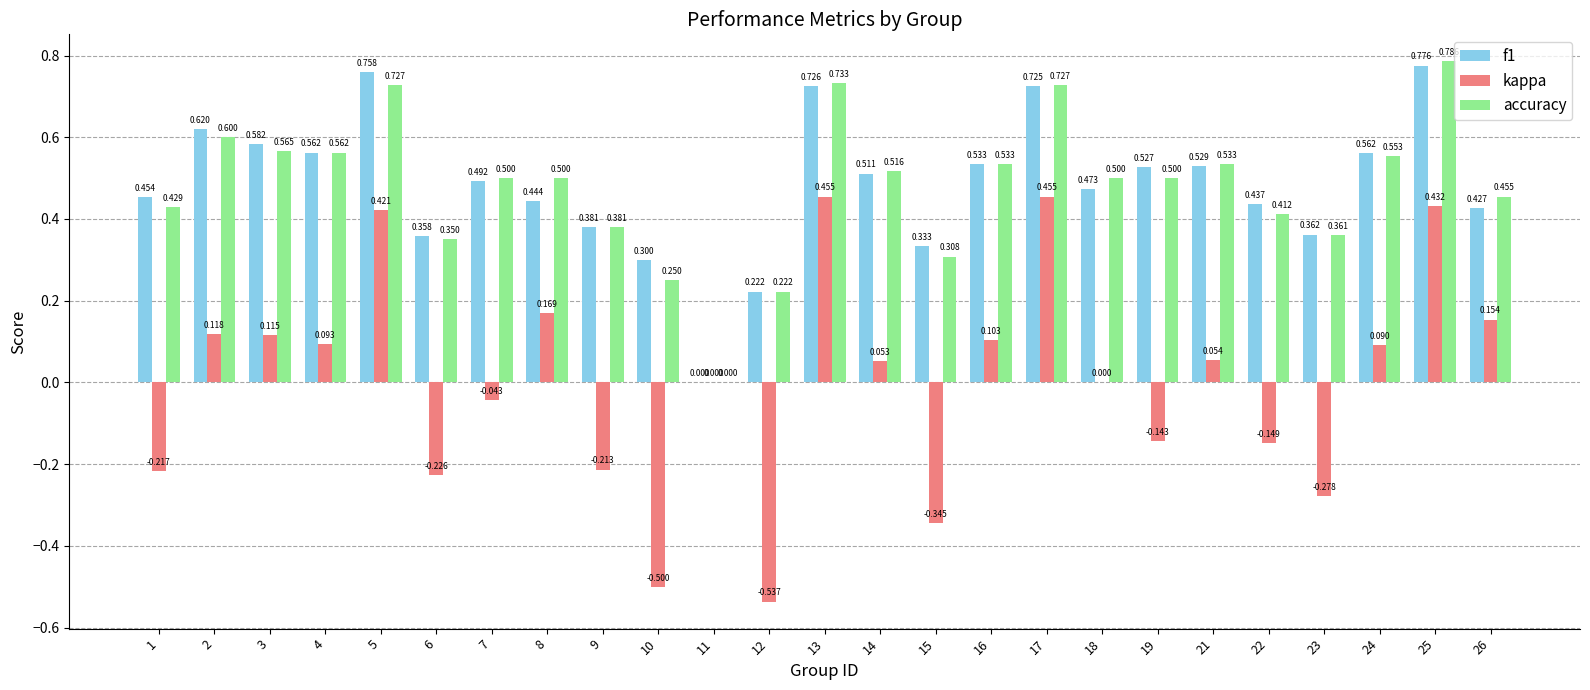

How many groups of bars are there?

25